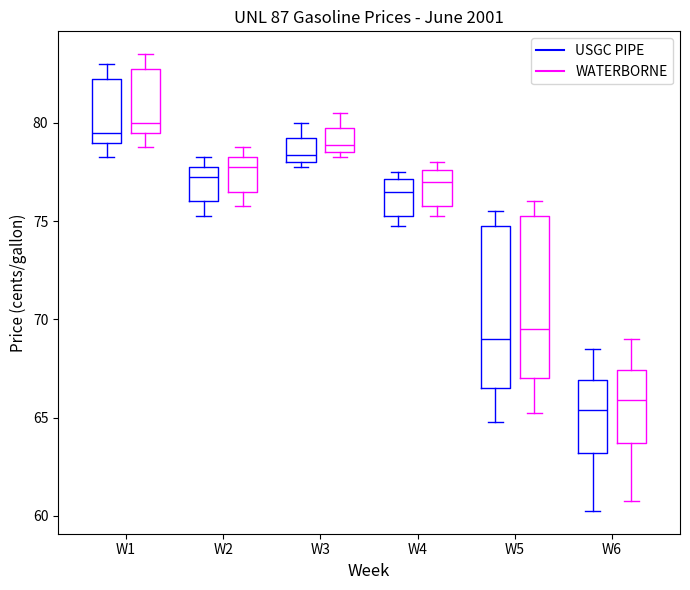

Which box's median line is the lowest?

W6 (USGC PIPE)